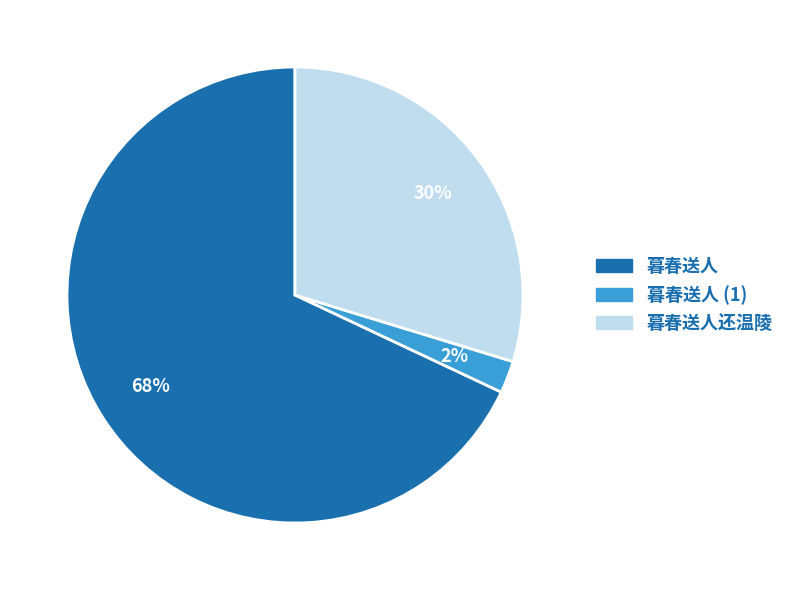

Count the number of slices in the pie.

3